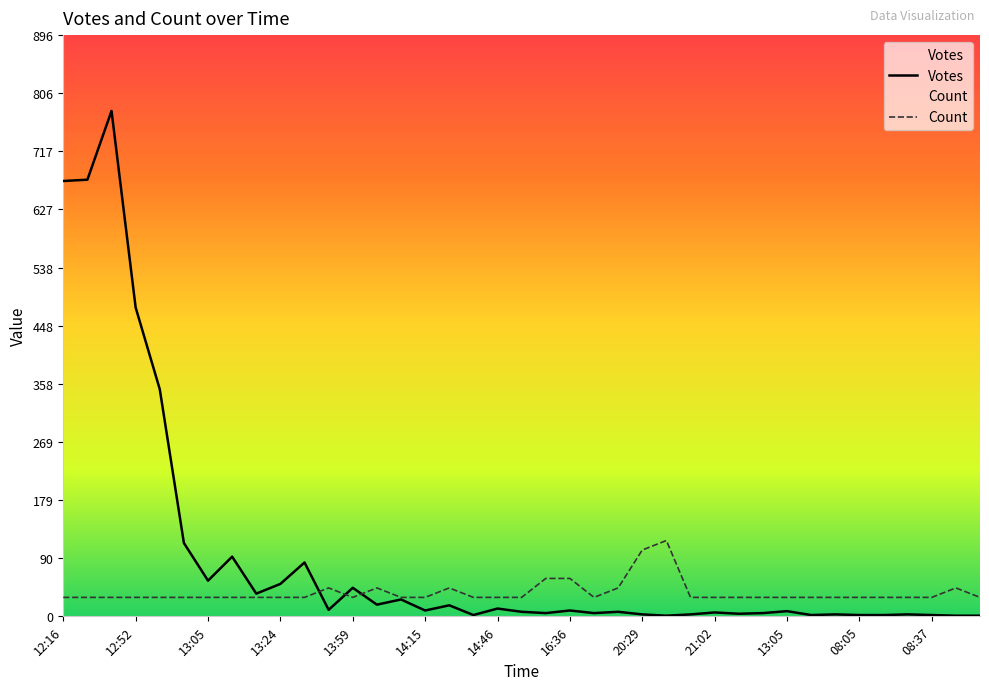

At which category is the sum across all series the highest?

2019-09-15 12:33